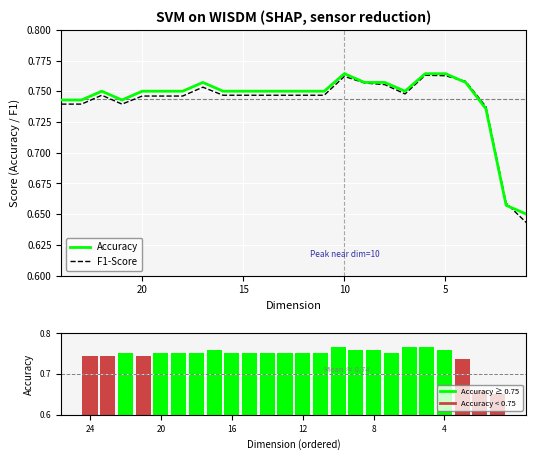

List the series in order of their peak value, lowest first.

F1-Score, Accuracy